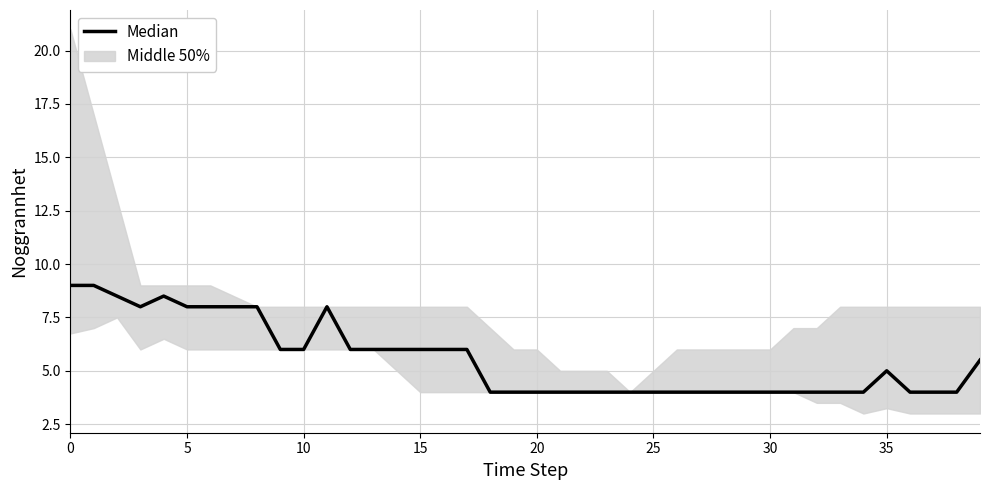

What is the minimum value shown in the chart?

4.0